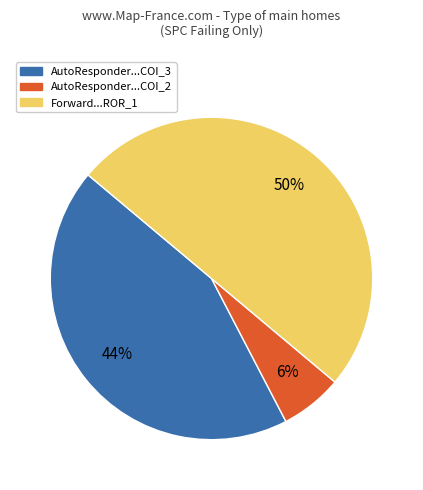

To the nearest percent, what is the difference between the largest and smallest slice percentages?

44%